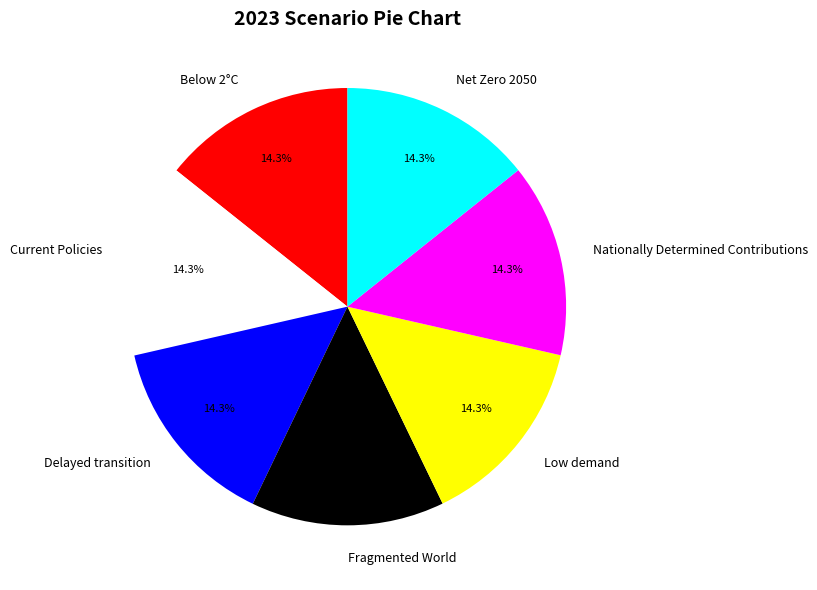

What percentage is the Nationally Determined Contributions slice, to the nearest percent?

14%